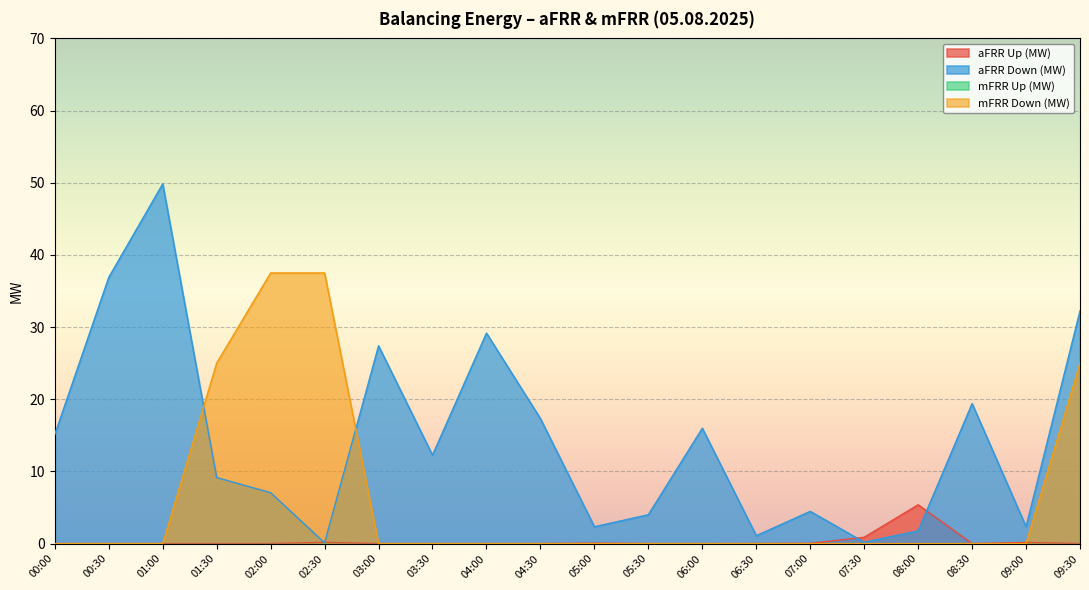

Reading right to left, transcribe all the data shown in this chart.

aFRR Up (MW): 0.0	0.2	0.0	5.4	0.9	0.0	0.0	0.0	0.0	0.1	0.0	0.0	0.0	0.0	0.2	0.0	0.0	0.0	0.0	0.0
aFRR Down (MW): 32.3	2.3	19.4	1.8	0.2	4.5	1.1	16.0	4.0	2.3	17.3	29.2	12.3	27.4	0.1	7.1	9.2	49.8	36.9	15.1
mFRR Down (MW): 25.0	0.0	0.0	0.0	0.0	0.0	0.0	0.0	0.0	0.0	0.0	0.0	0.0	0.0	37.5	37.5	25.0	0.0	0.0	0.0